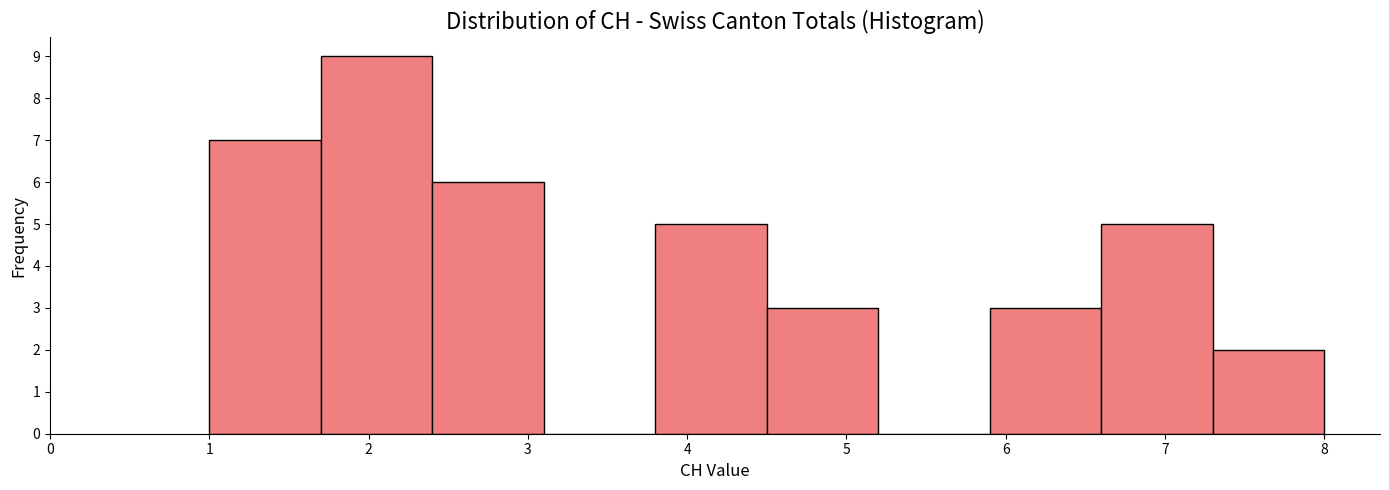

Reading left to right, transcribe this chart: for each bar, give the range it covers on the x-axis and its height. The values are not printed on the chart, so give them approximately, as read against the axis.

1.0 to 1.7: 7
1.7 to 2.4: 9
2.4 to 3.1: 6
3.1 to 3.8: 0
3.8 to 4.5: 5
4.5 to 5.2: 3
5.2 to 5.9: 0
5.9 to 6.6: 3
6.6 to 7.3: 5
7.3 to 8.0: 2